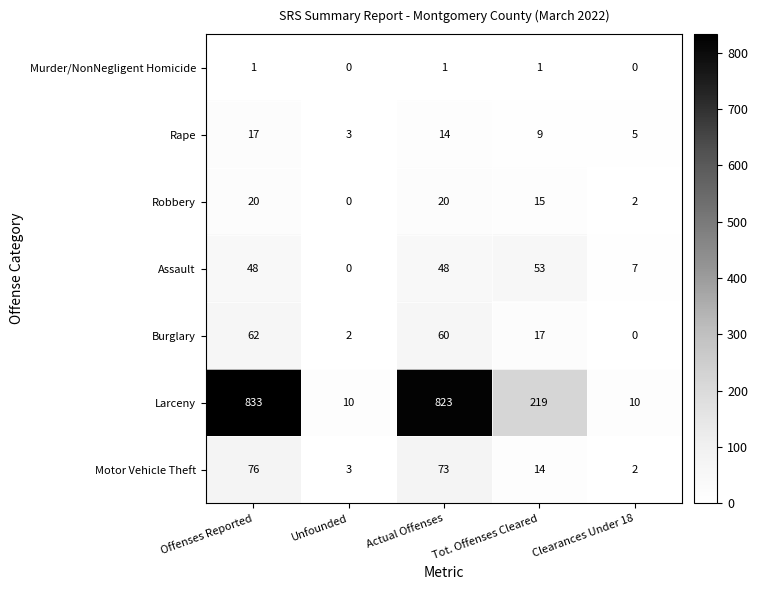

At which category is the sum across all series the highest?

Offenses Reported